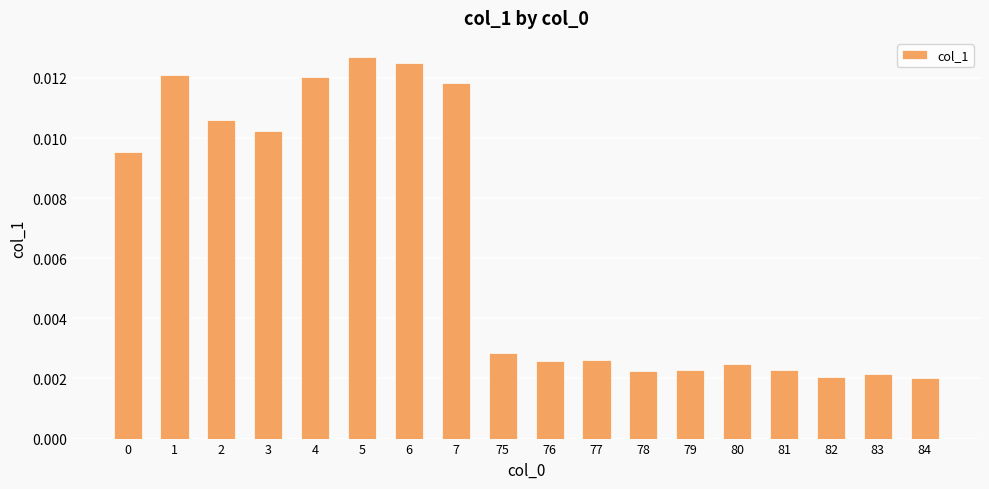

Count the values in the range 0 to 1.

18